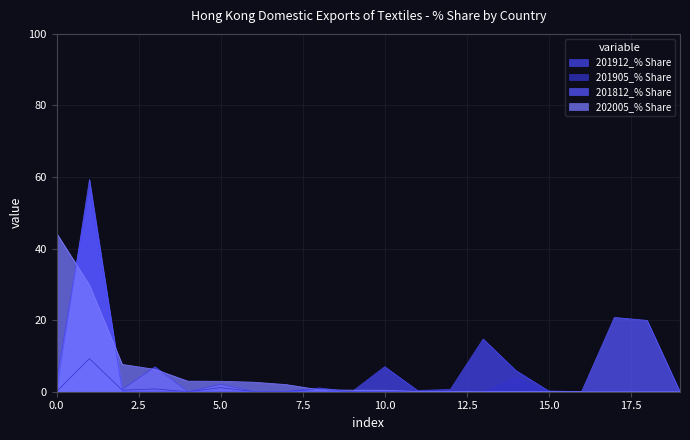

What is the difference between the highest and lowest values at AUSTRALIA?

2.0